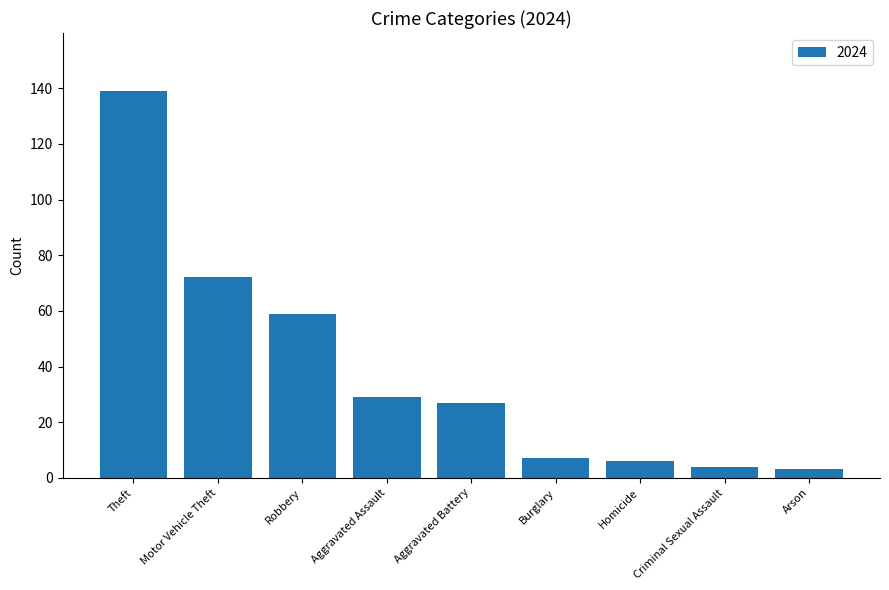

What is the sum of the values at Aggravated Battery and Aggravated Assault?

56